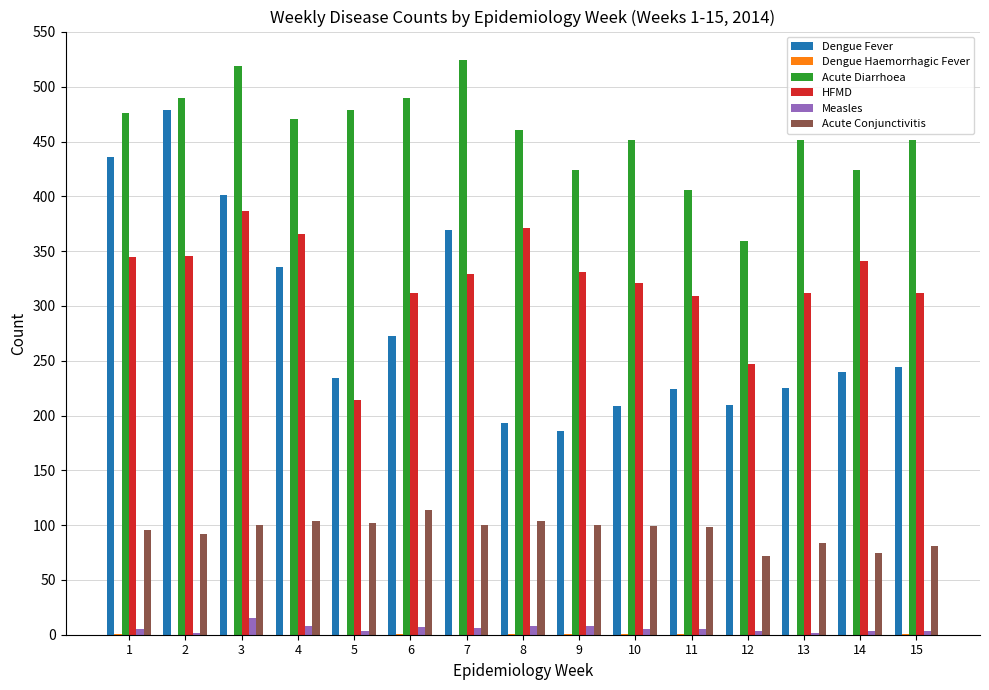

At which label is Dengue Fever closest to 332?

4